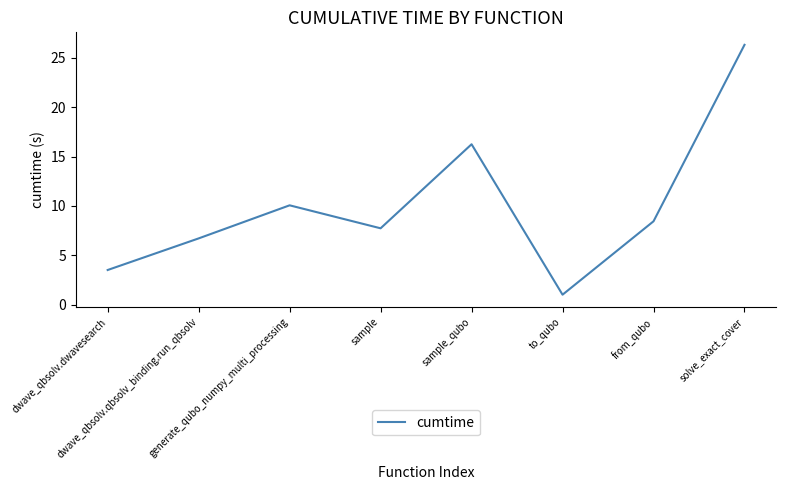

Which category has the highest value across all series?

solve_exact_cover